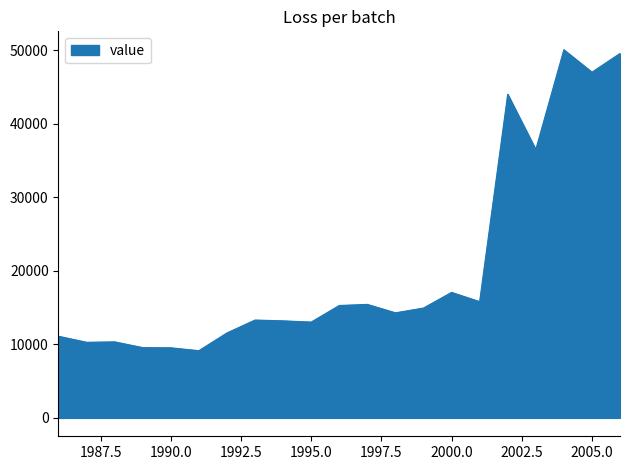

What is the greatest value displayed?

50037.9